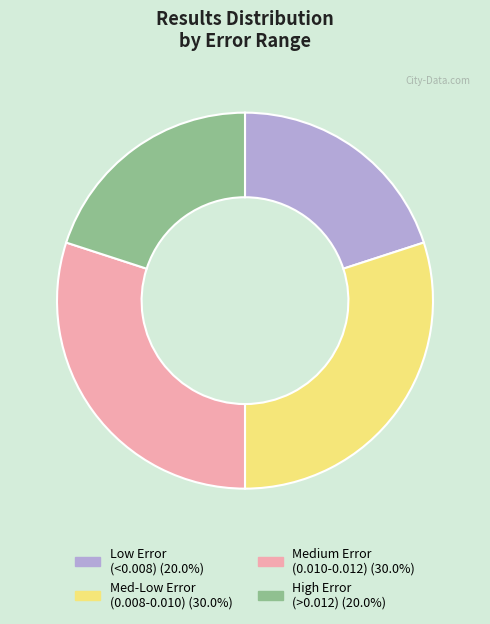

What is the ratio of the value at Med-Low Error (0.008-0.010) (30.0%) to the value at Medium Error (0.010-0.012) (30.0%)?

1.0